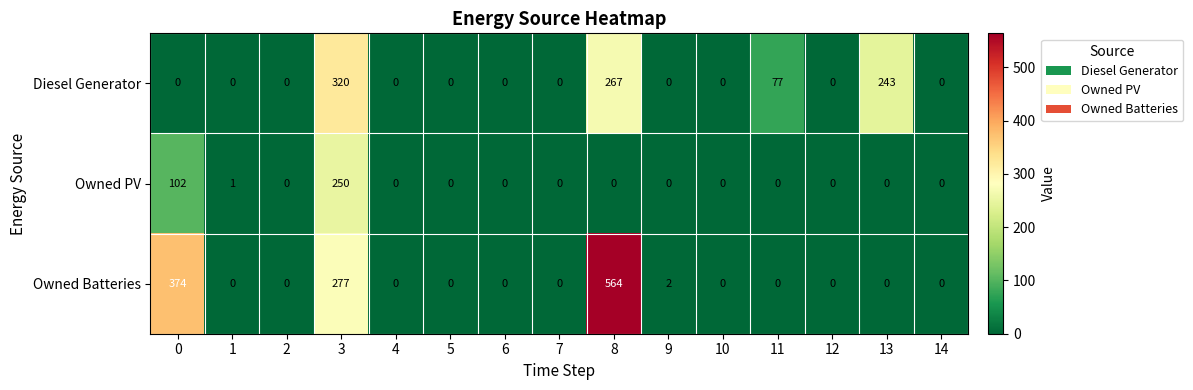

True or false: Diesel Generator has a value of -105 at 0.

False